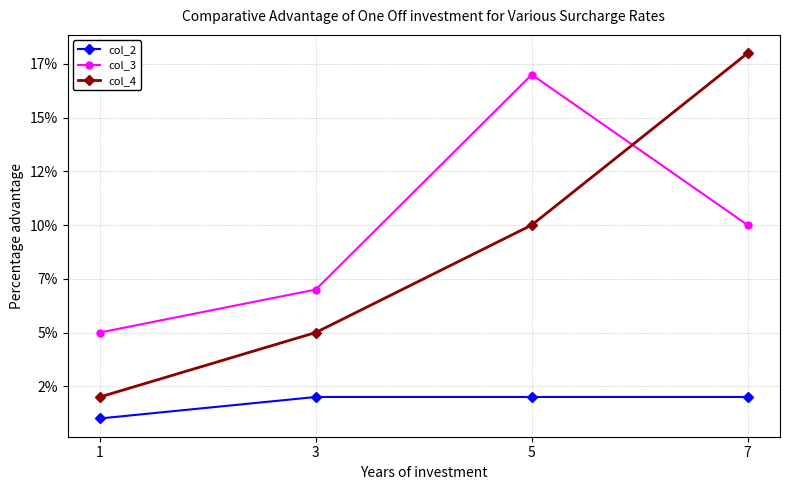

Reading right to left, transcribe all the data shown in this chart.

col_2: 7=2	5=2	3=2	1=1
col_3: 7=10	5=17	3=7	1=5
col_4: 7=18	5=10	3=5	1=2